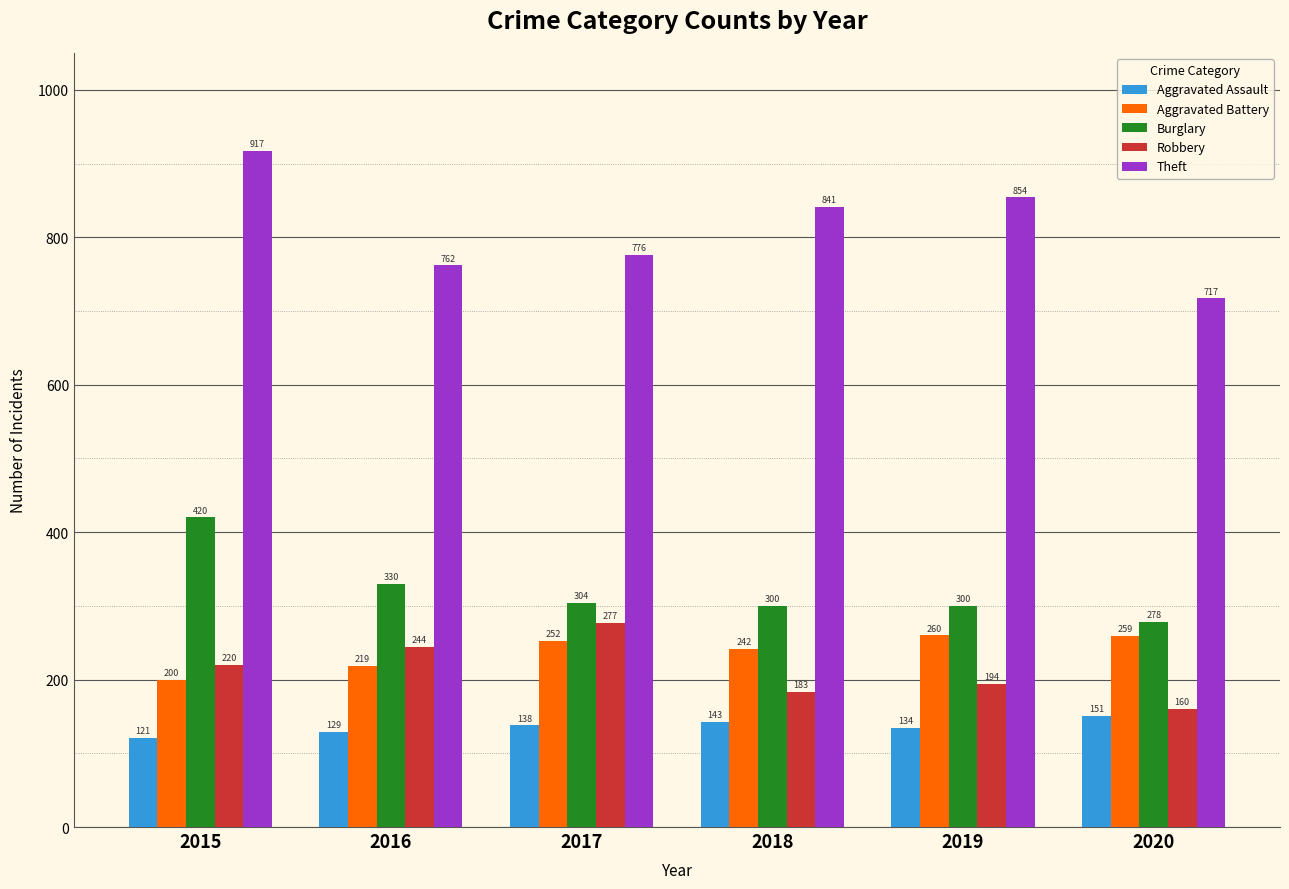

What is the value of the Aggravated Assault bar at the 2nd from the left?

129